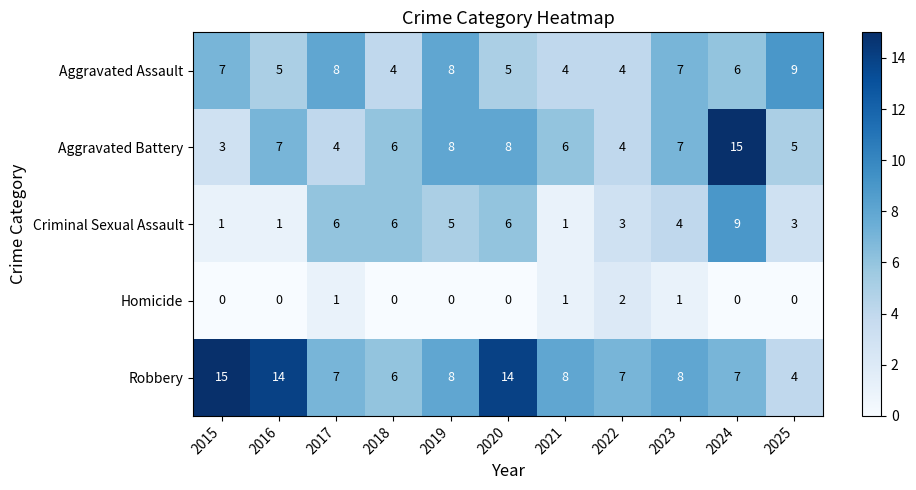

What is the lowest value of the Robbery series?

4